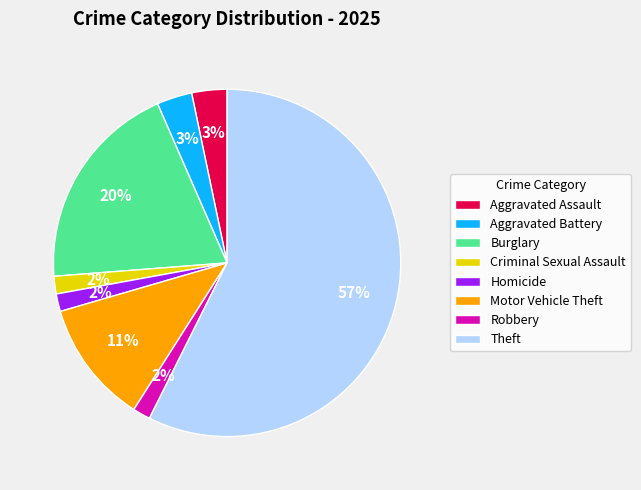

To the nearest percent, what percentage of the pie is Aggravated Assault?

3%